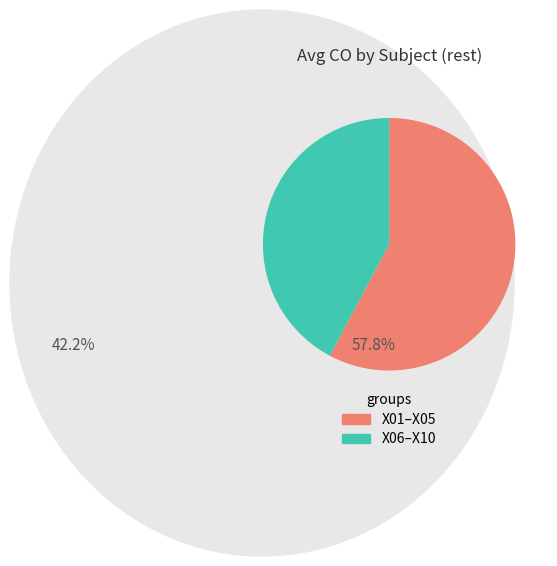

Is there any slice that represents more than half of the pie?

Yes